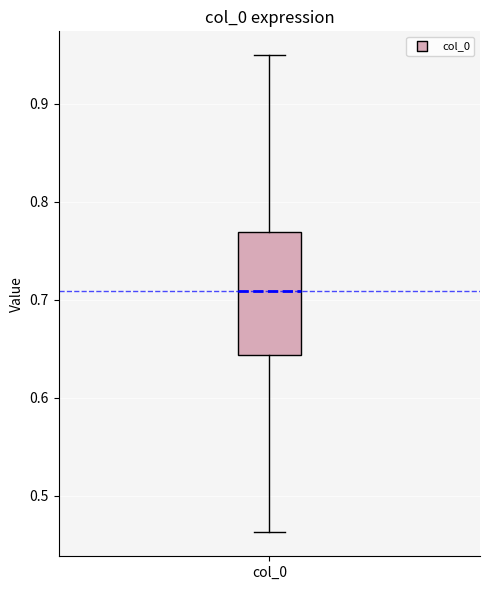

Where does the median line of the box for col_0 sit on the y-axis? The values are not printed on the chart, so give them approximately, as read against the axis.

0.71